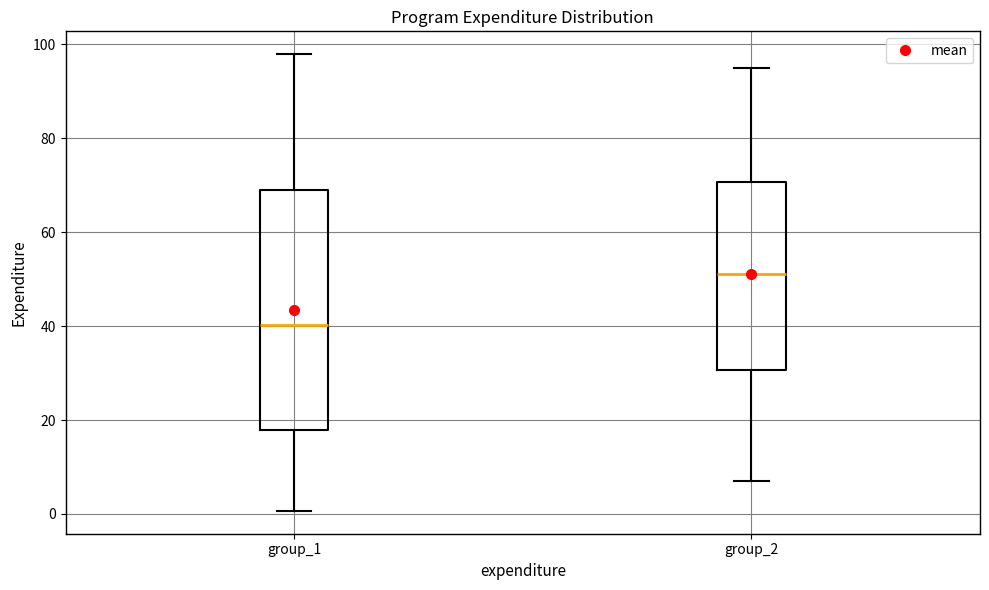

Where is the upper edge of the box for group_1 on the y-axis? The values are not printed on the chart, so give them approximately, as read against the axis.

70